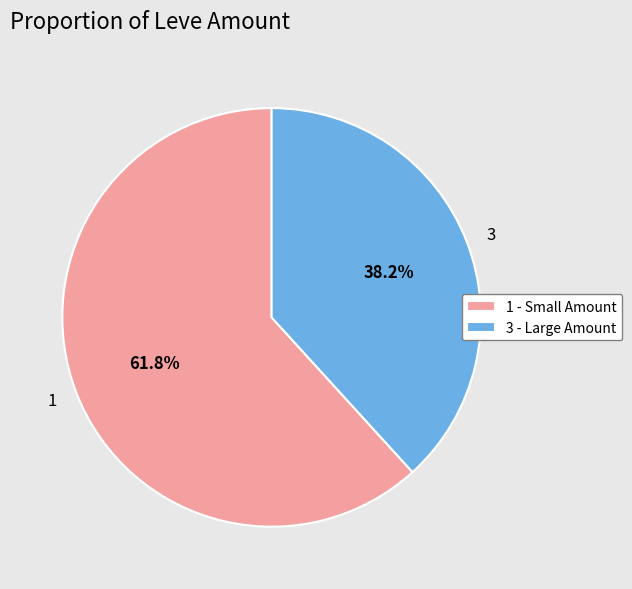

Which has a higher value, 3 or 1?

1